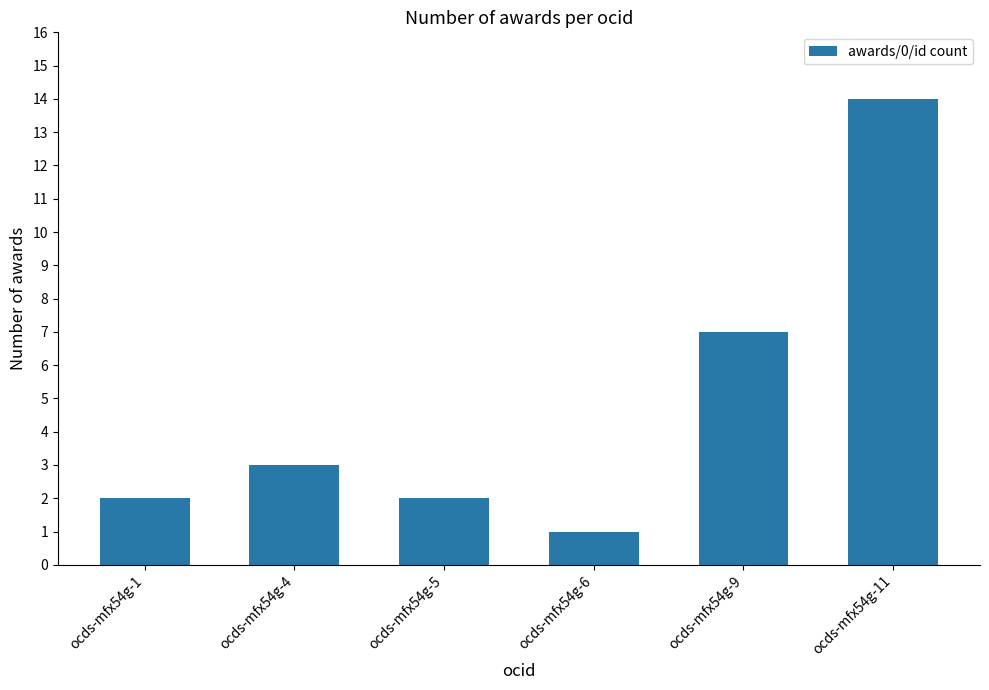

True or false: the data shows 3 at ocds-mfx54g-4.

True